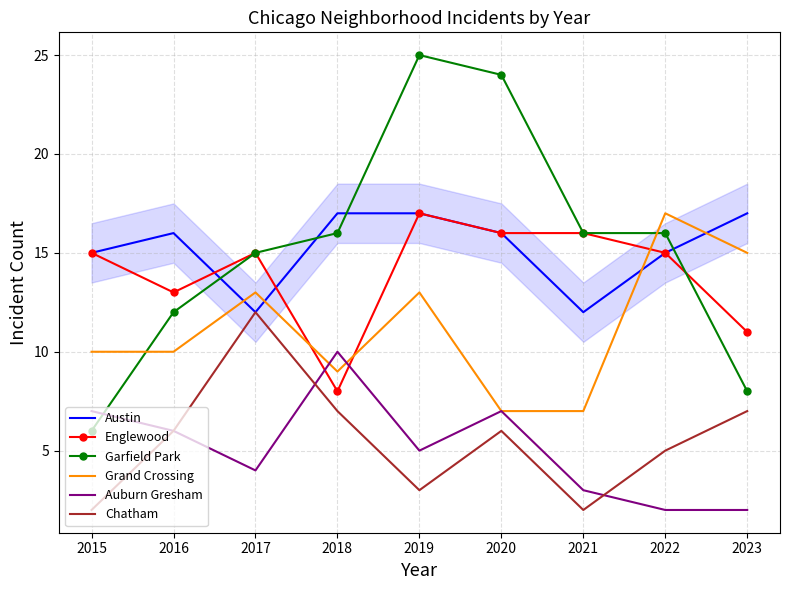

Between which two adjacent categories do Grand Crossing and Englewood first intersect?

2017 and 2018